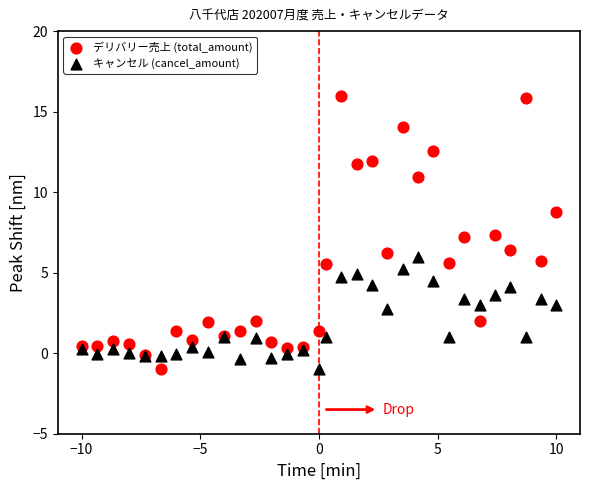

Which series reaches the maximum Y coordinate?

デリバリー売上 (total_amount)